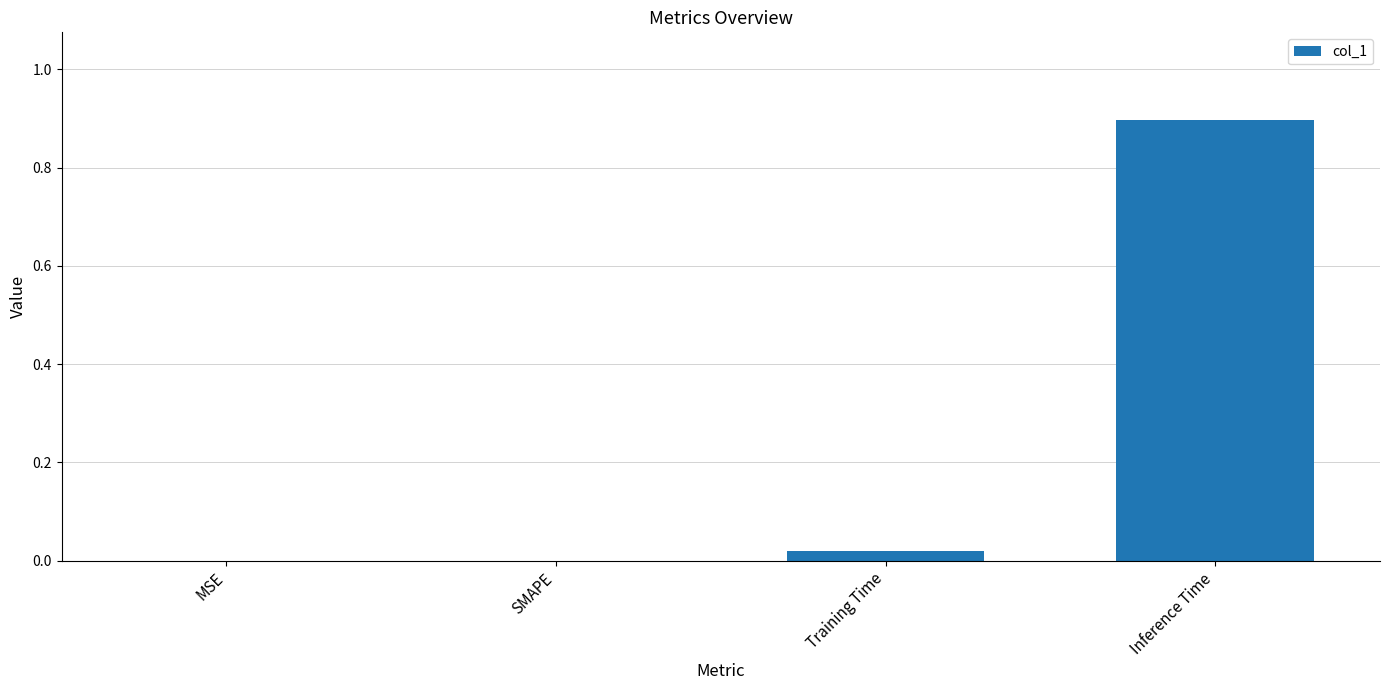

How many categories are shown in the chart?

4